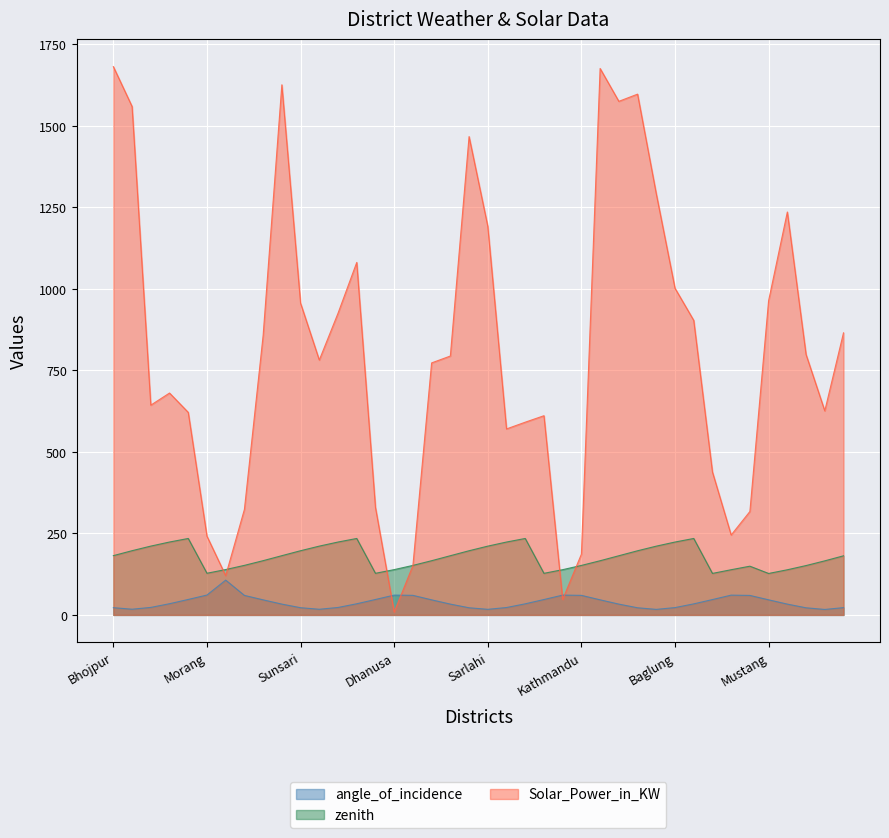

What is the sum of all Solar_Power_in_KW values?

32355.7